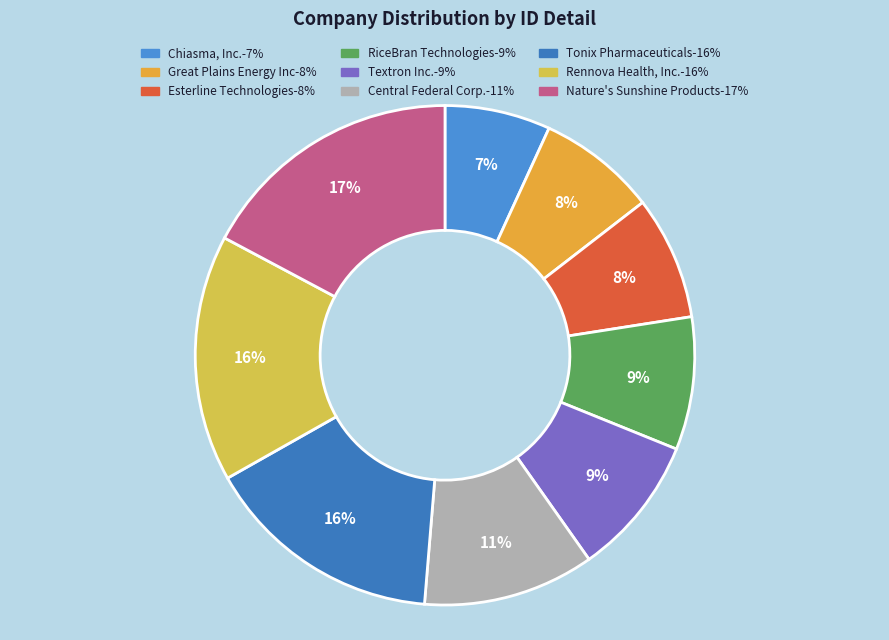

Which category has the biggest portion of the pie?

Nature's Sunshine Products